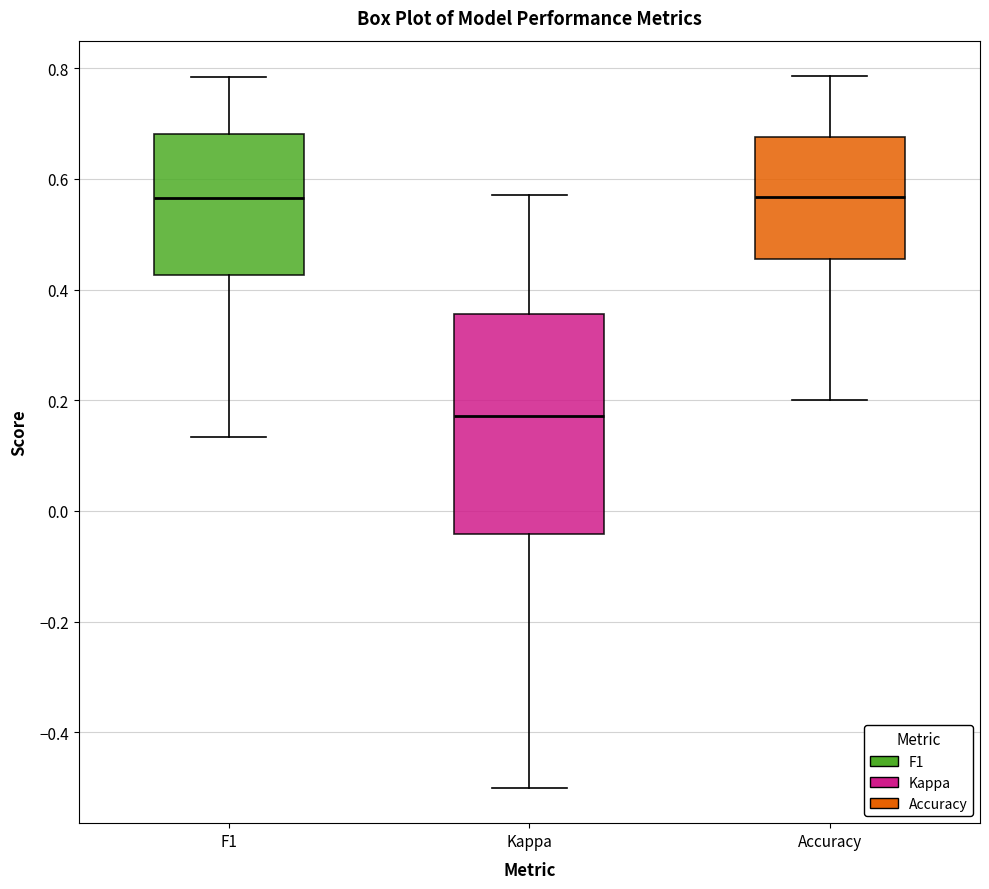

Reading left to right, transcribe this box plot: for each box, give where its median line is, the range the box spans, and where its two whiskers end, as read against the y-axis. The values are not printed on the chart, so give them approximately, as read against the axis.

F1: median 0.56, box 0.42 to 0.68, whiskers 0.14 to 0.78
Kappa: median 0.18, box -0.04 to 0.36, whiskers -0.50 to 0.58
Accuracy: median 0.56, box 0.46 to 0.68, whiskers 0.20 to 0.78